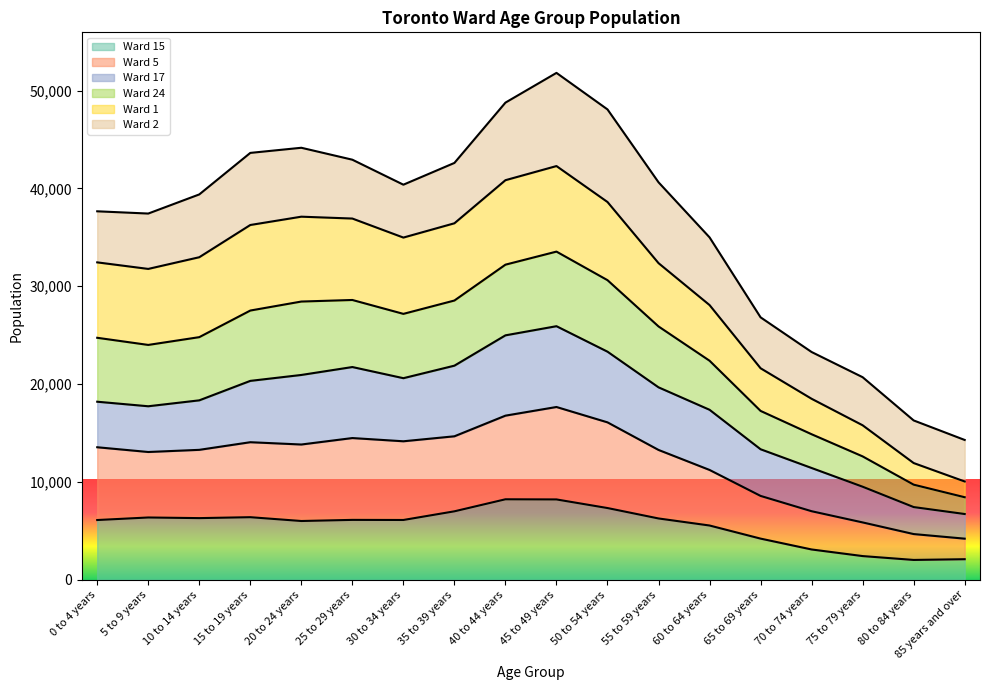

What is the total value across all series at 35 to 39 years?

42610